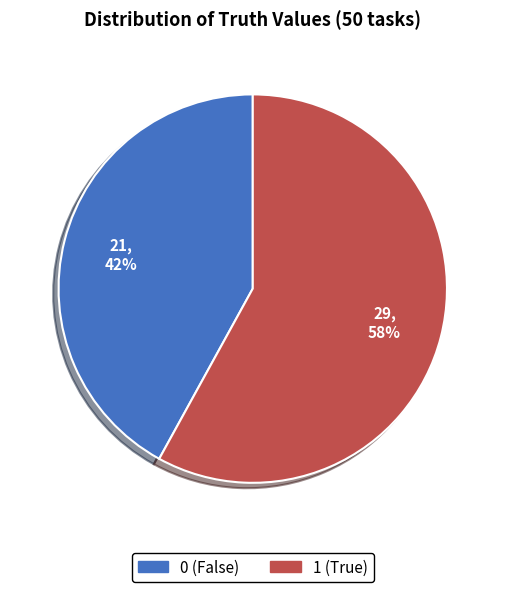

Approximately how many times larger is the value at 1 compared to 0?

1.4